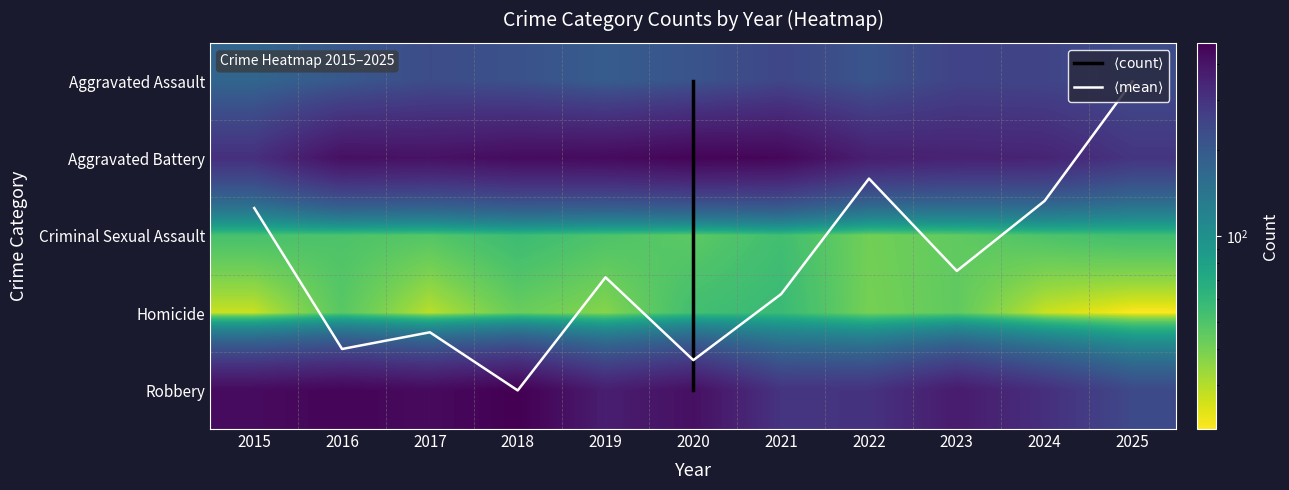

Between 2019 and 2021, which series saw the biggest shift?

Robbery